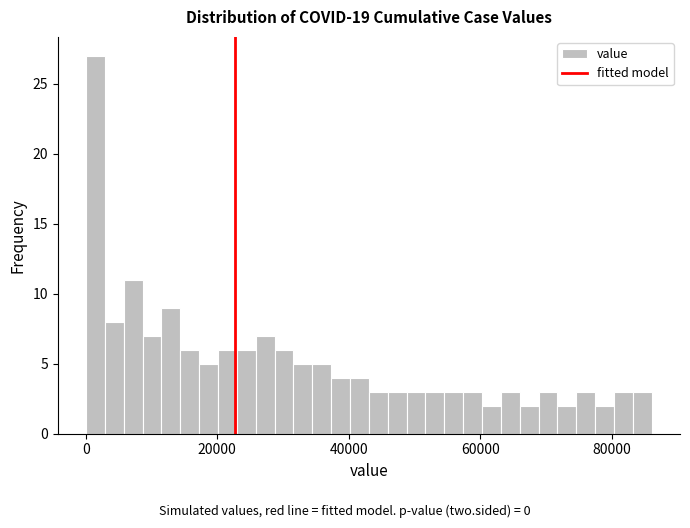

Read against the x-axis, roughly where is the centre of the tallest bar?

2000